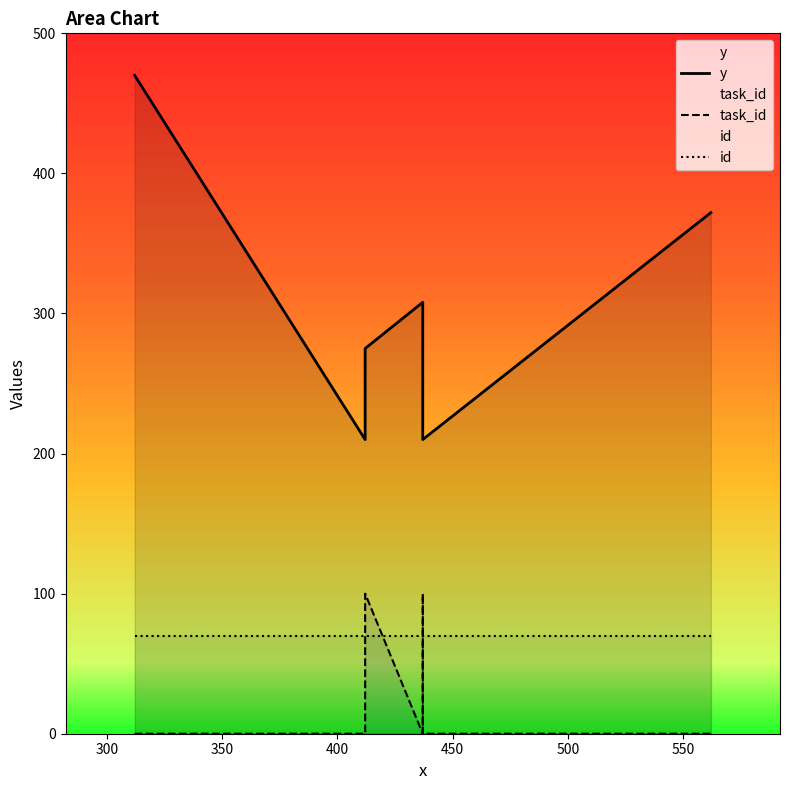

Which series has the largest range (max minus min)?

y